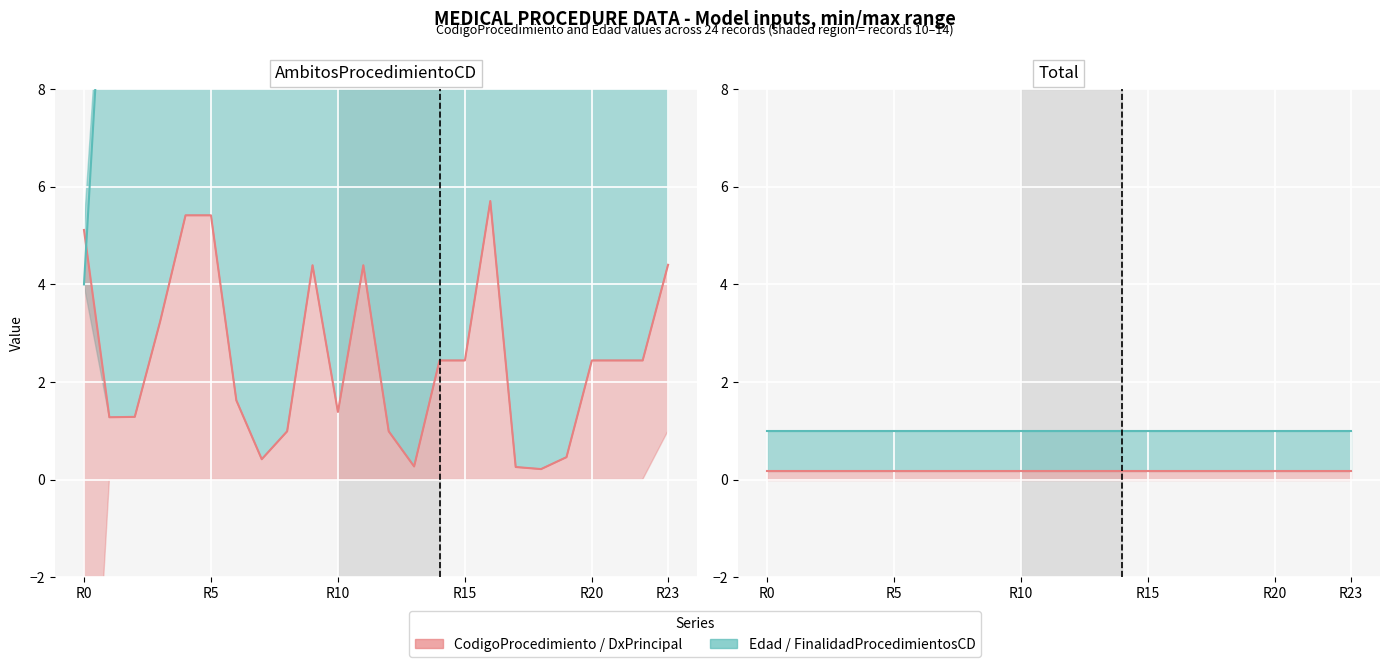

What is the total value across all series at R20?

16.6